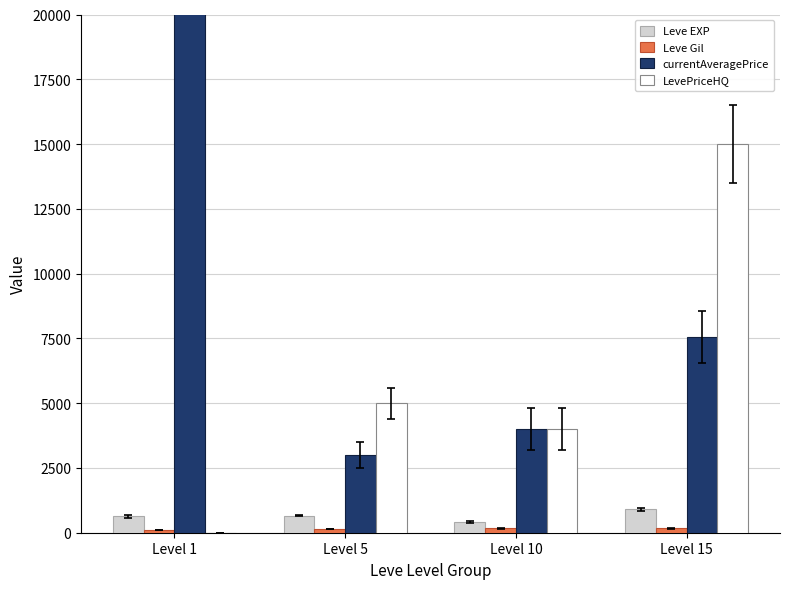

What are all the series names shown in the legend?

Leve EXP, Leve Gil, currentAveragePrice, LevePriceHQ